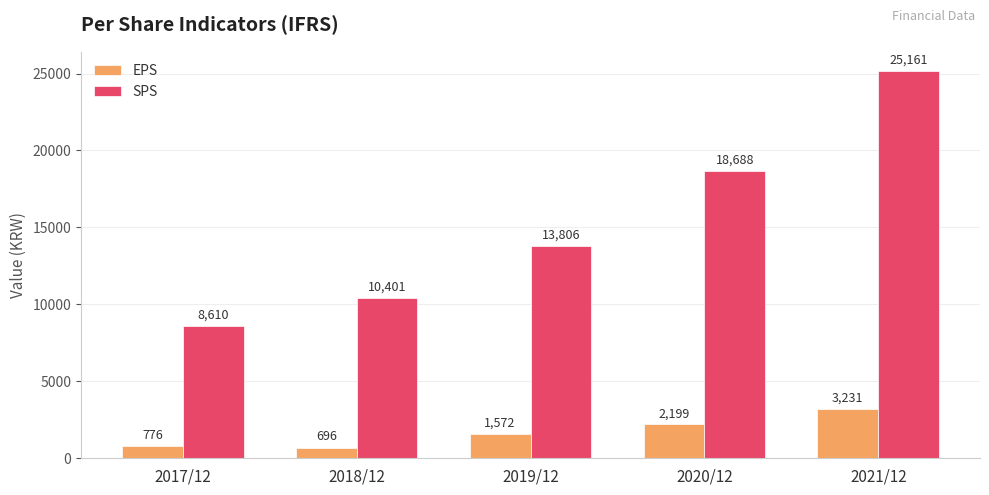

What is the minimum value shown in the chart?

696